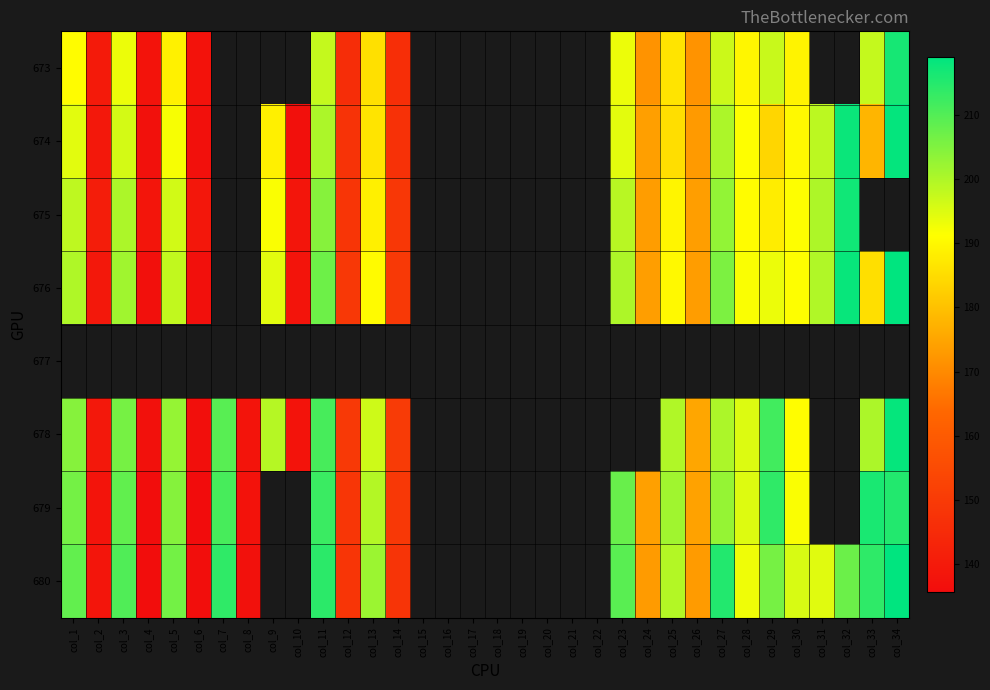

Is the value of 674 at col_33 greater than the value of 673 at col_23?

No